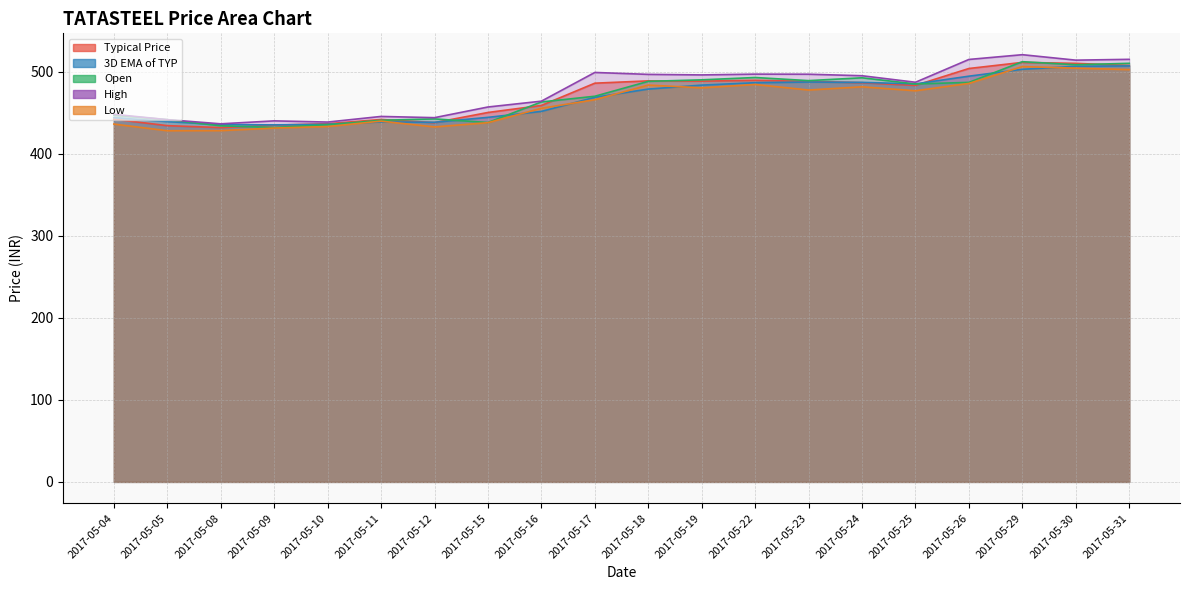

At which category is the sum across all series the highest?

2017-05-29